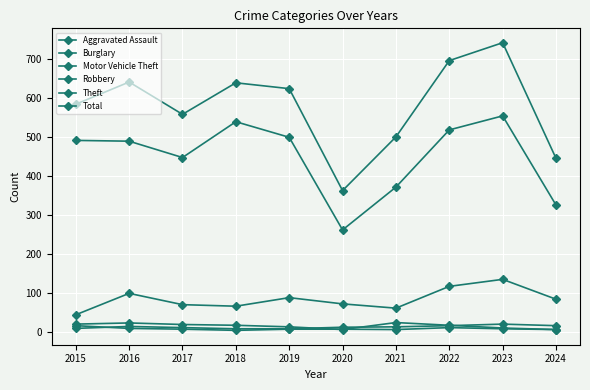

Does the chart have visible grid lines?

Yes